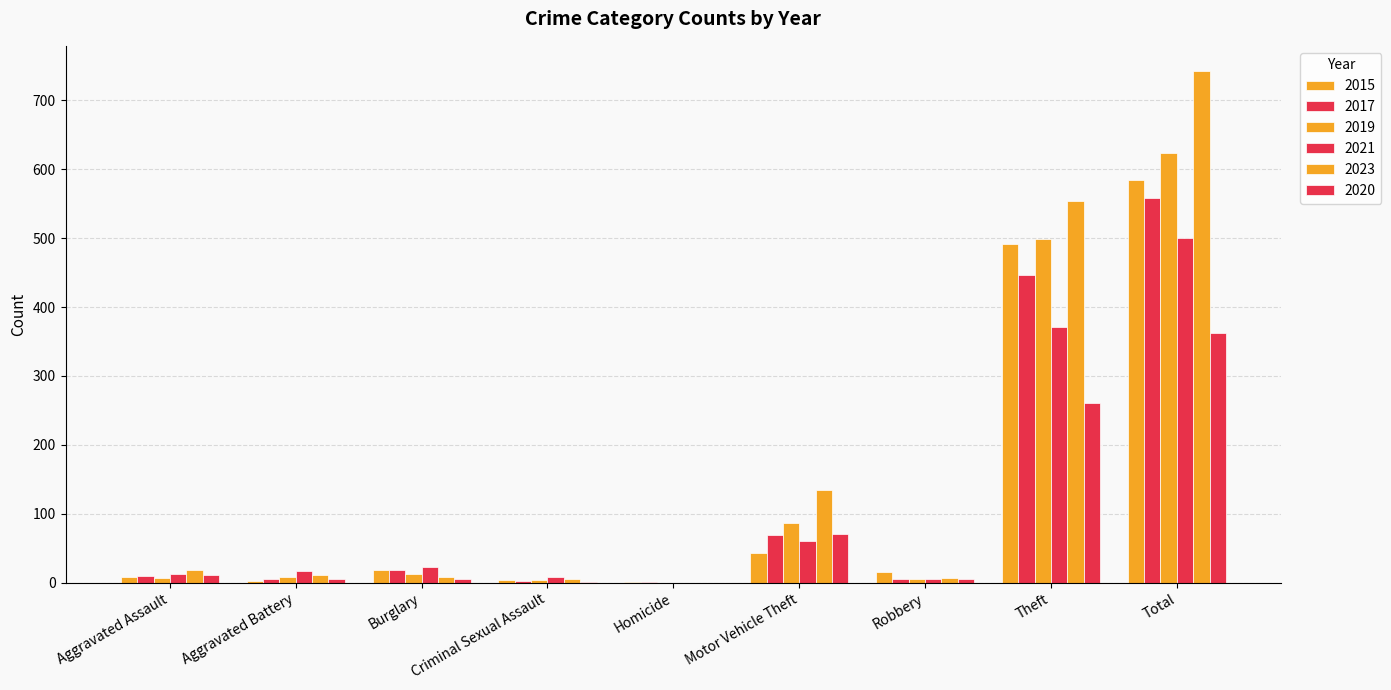

Which series changed the most between Motor Vehicle Theft and Robbery?

2023